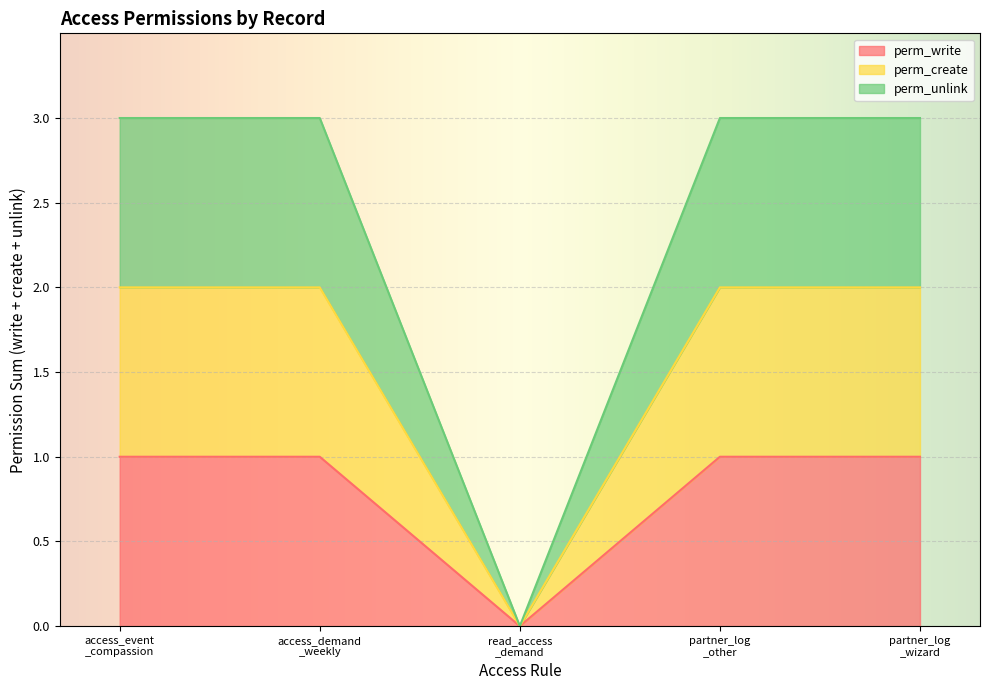

Does the chart display data point markers on the line(s)?

No